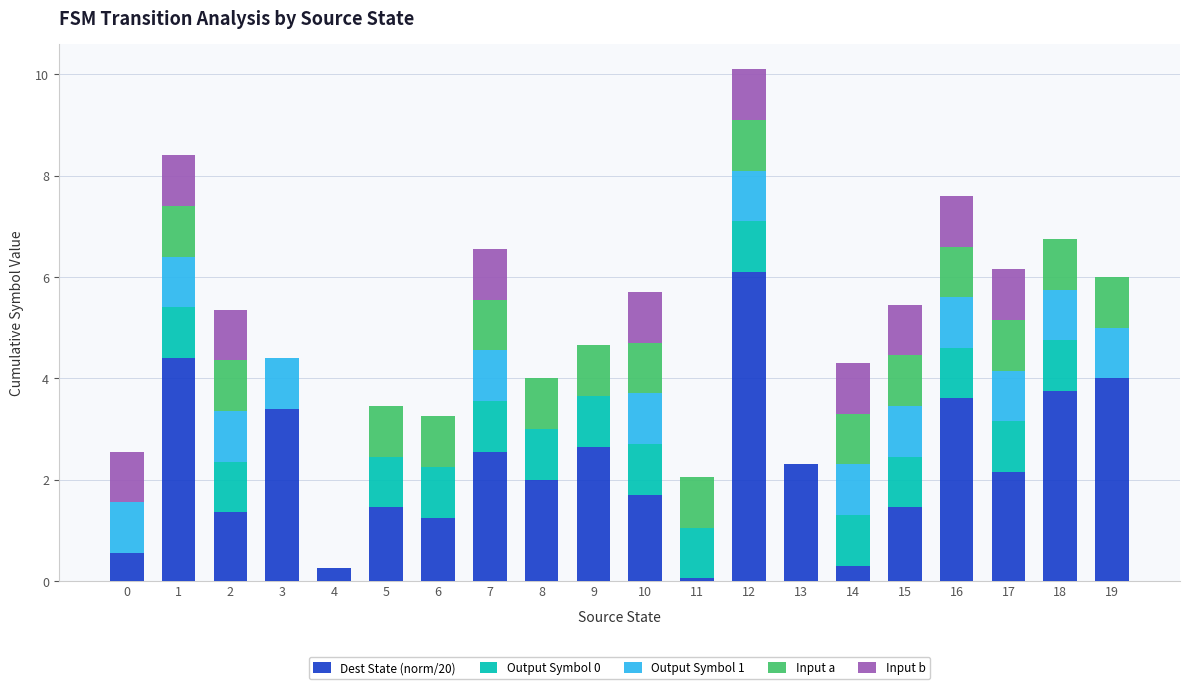

True or false: Dest State (norm/20) has a value of 1.7 at 10.

True